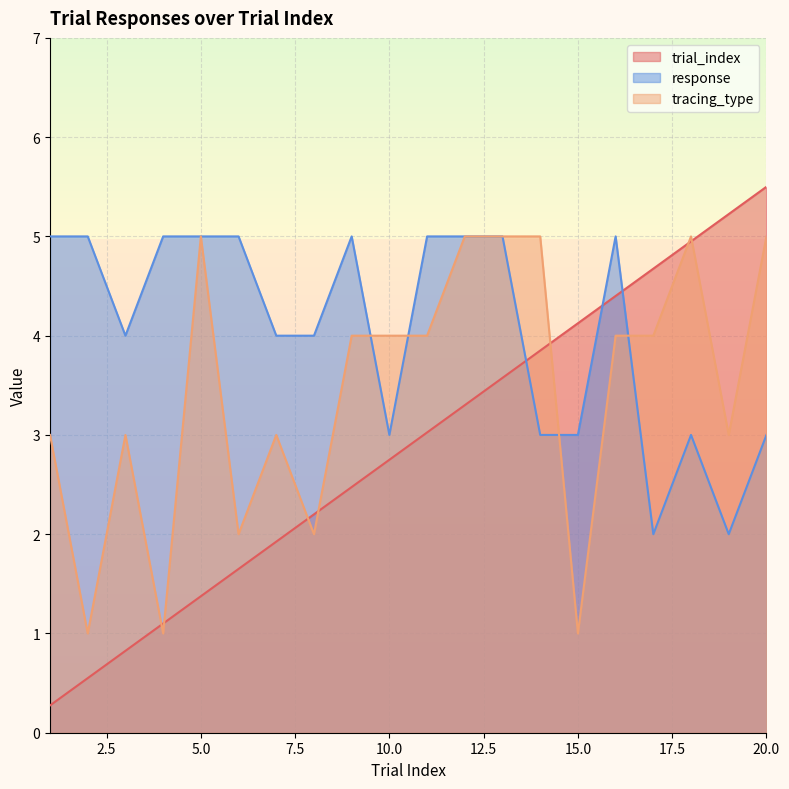

Which series ends up on top after the final intersection of response and trial_index?

trial_index